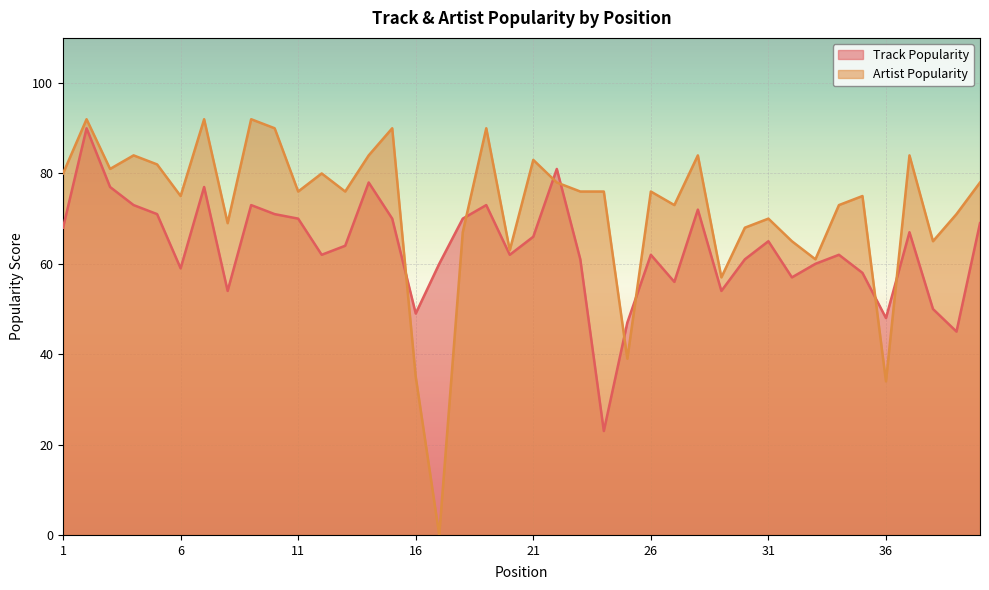

The Artist Popularity series shows 67 at 18. True or false?

True